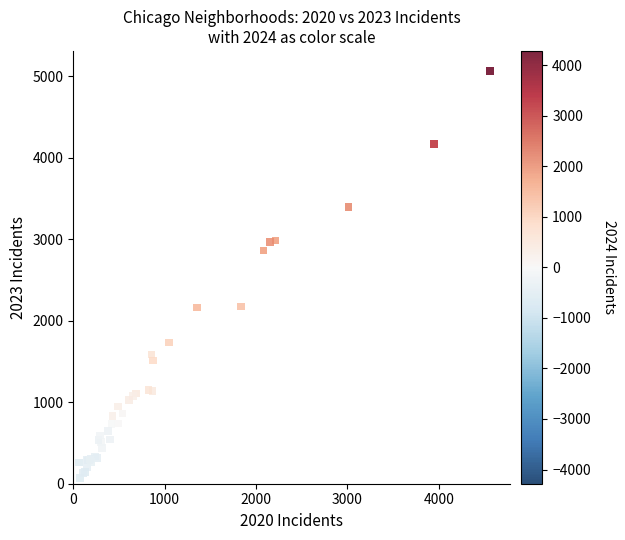

What Y value in the scatter plot is closest to 2567?

2862